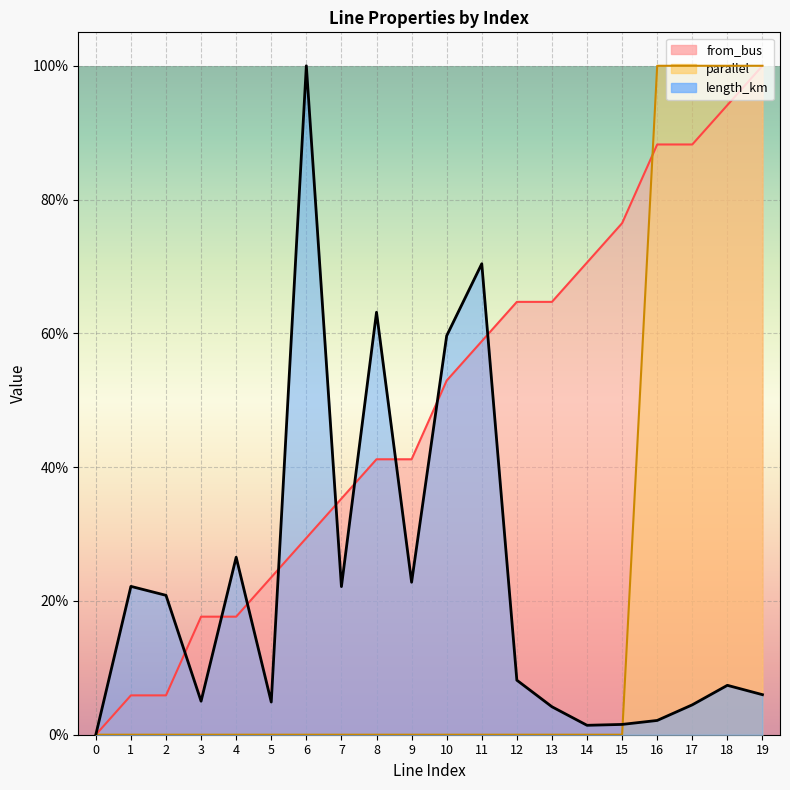

At which label does from_bus reach its peak?

19